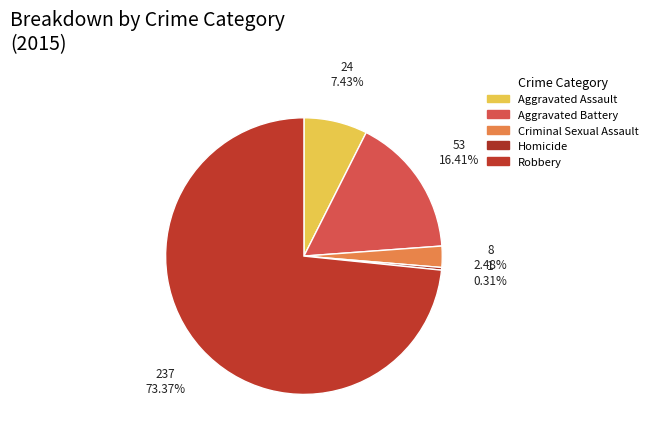

What is the total percentage of Criminal Sexual Assault and Aggravated Battery?

18.9%